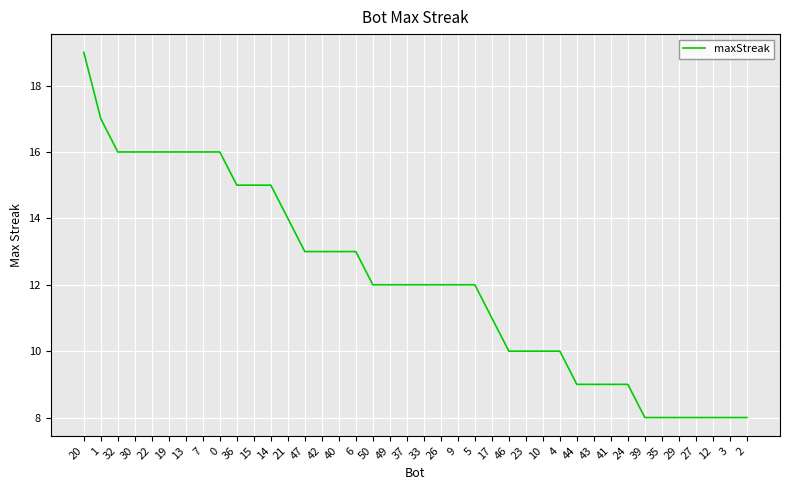

Approximately how many times larger is the value at 43 compared to 15?

0.6